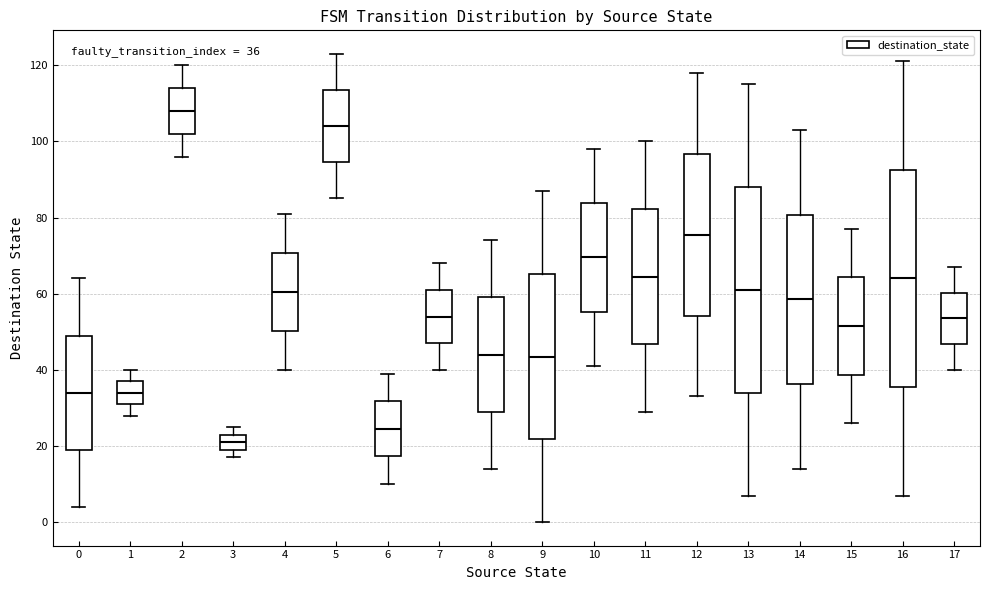

Which box has the highest median line?

2